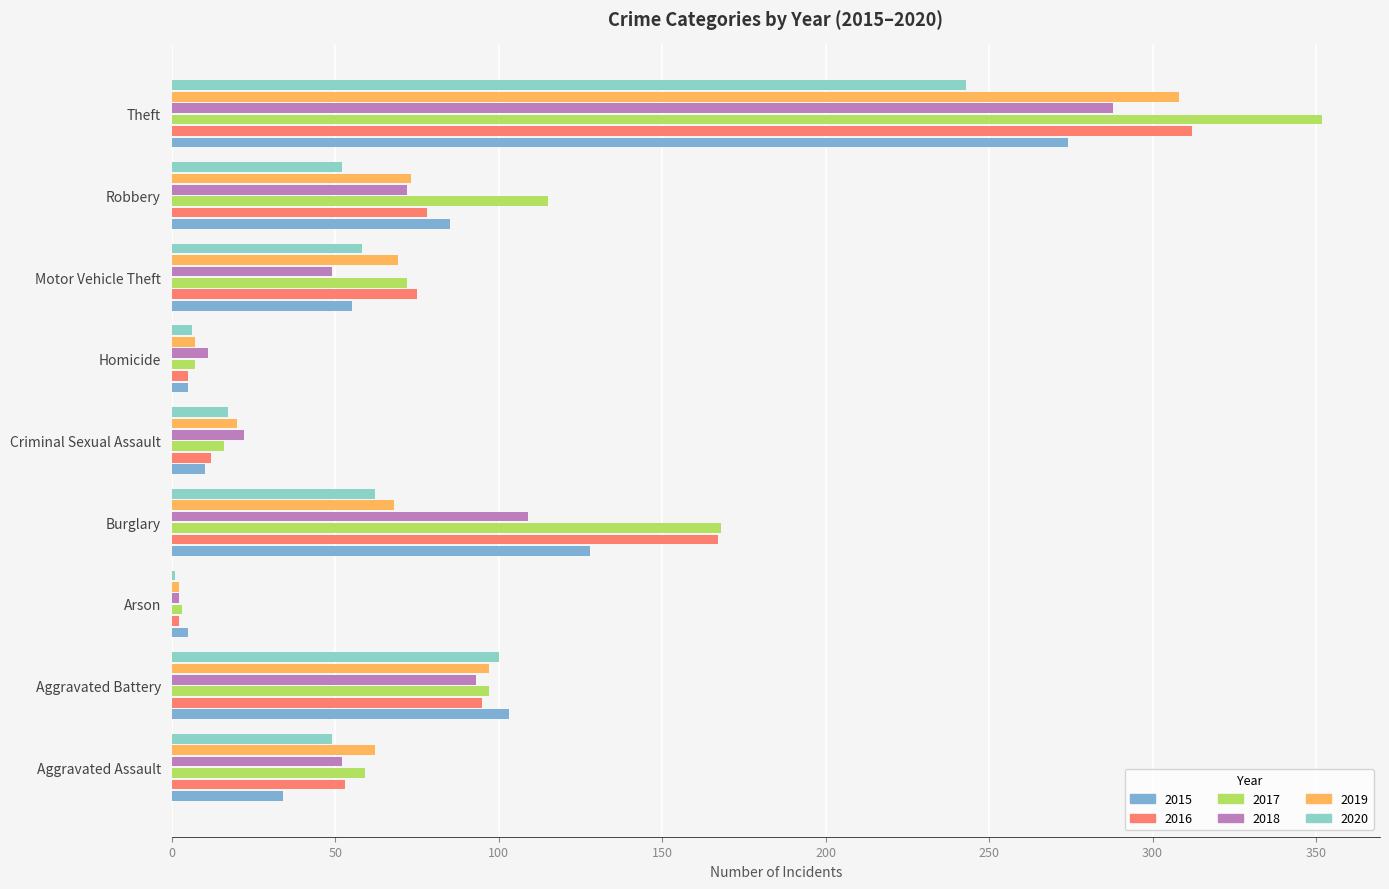

Rank the series by their maximum value, from highest to lowest.

2017, 2016, 2019, 2018, 2015, 2020